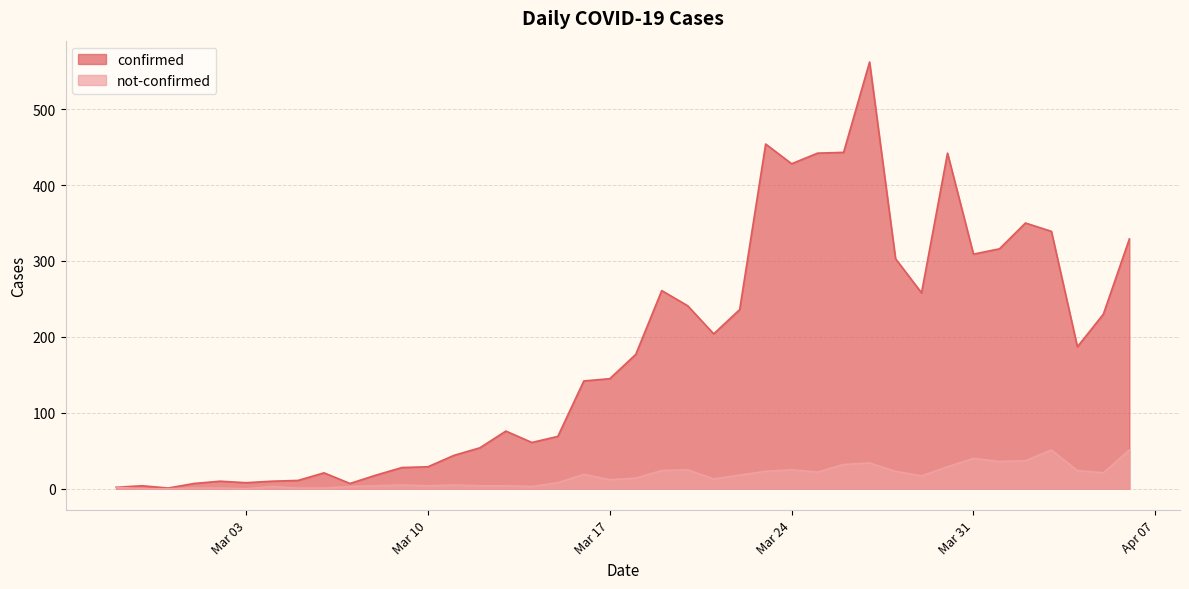

At which label is confirmed closest to 281?

2020-03-19